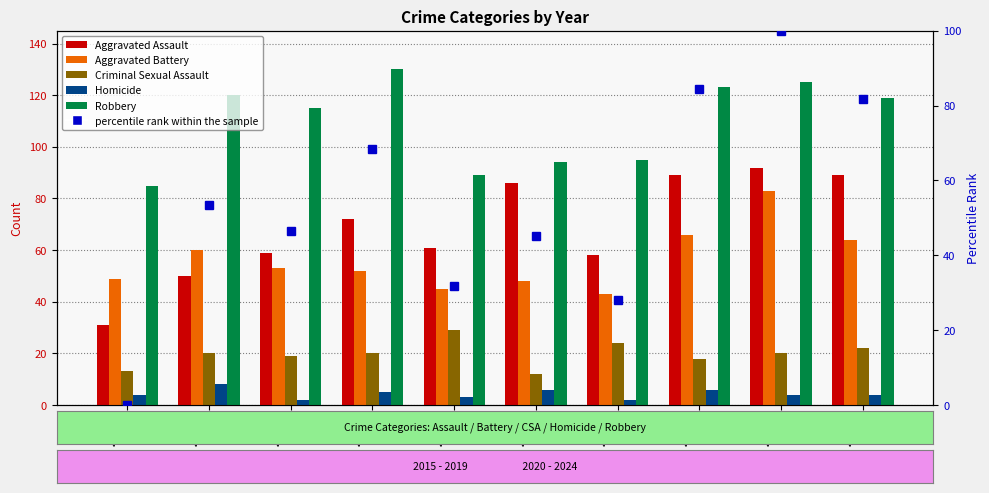

Rank the series at 2020 from highest to lowest value.

Robbery, Aggravated Assault, Aggravated Battery, percentile rank within the sample, Criminal Sexual Assault, Homicide